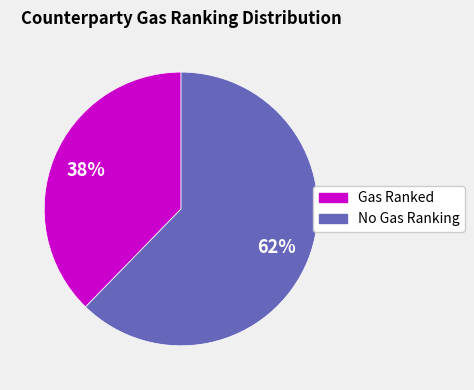

The Gas Ranked slice represents 38% of the pie. True or false?

True